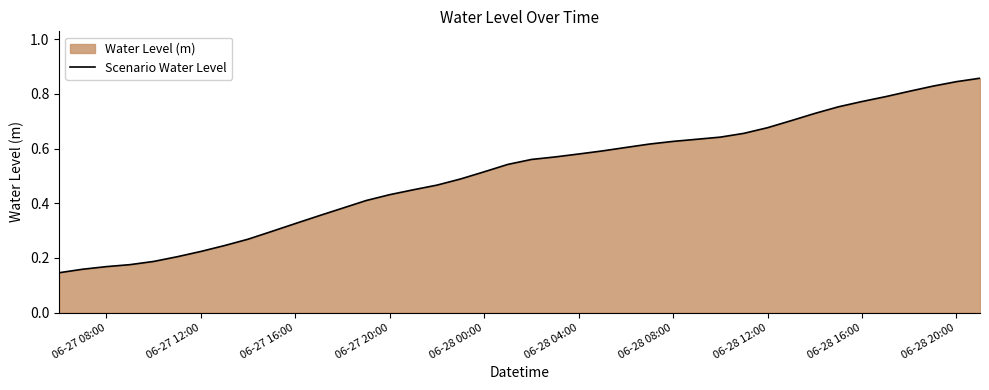

Which has a higher value, 06-28 04:00 or 06-27 16:00?

06-28 04:00